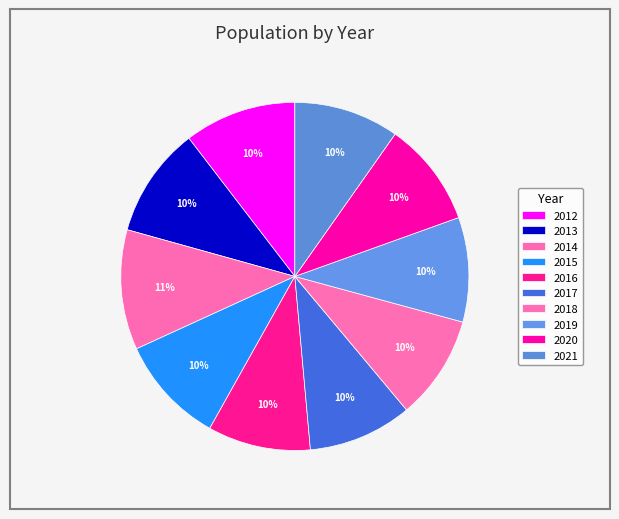

Count the number of slices in the pie.

10